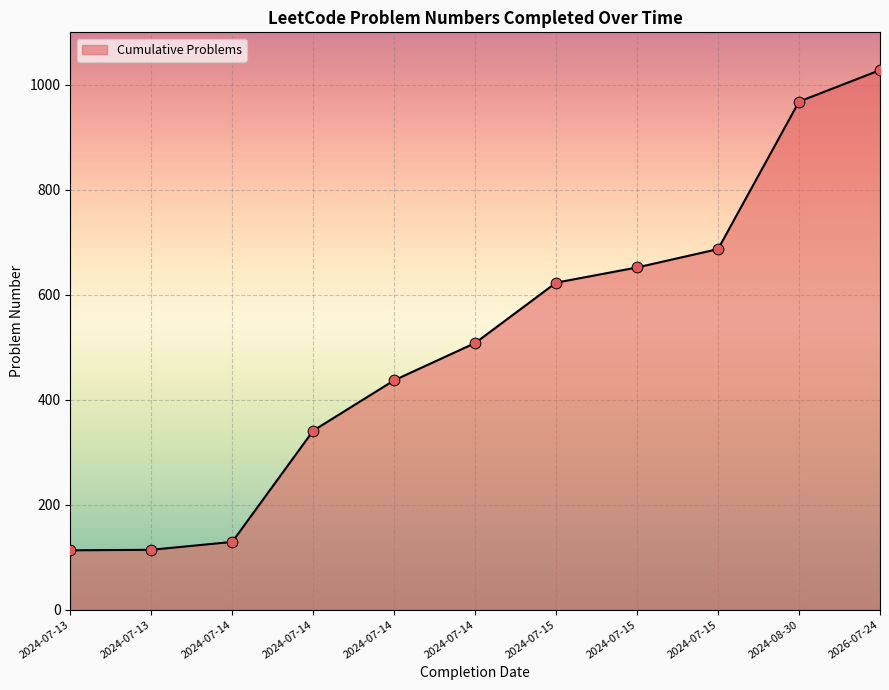

Does the chart have visible grid lines?

Yes